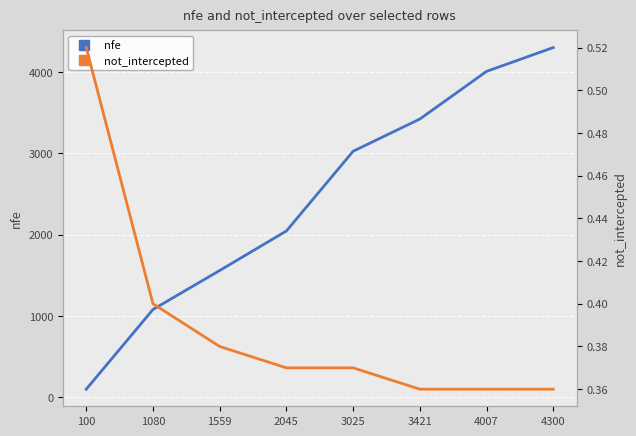

True or false: not_intercepted and nfe cross at least once.

False